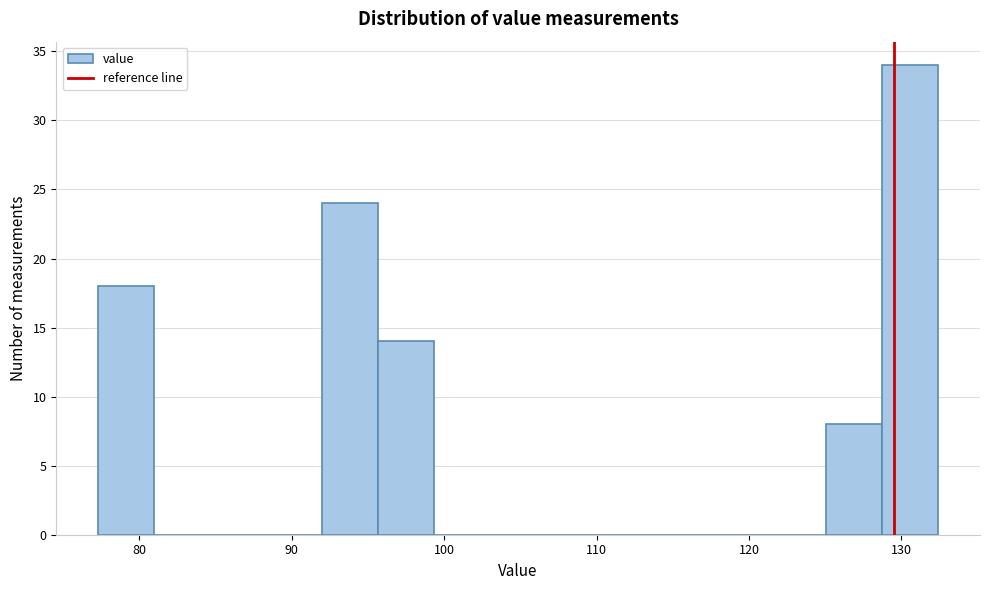

Around what value on the x-axis is the tallest bar? Give the approximate position of its centre, as read against the axis.

131